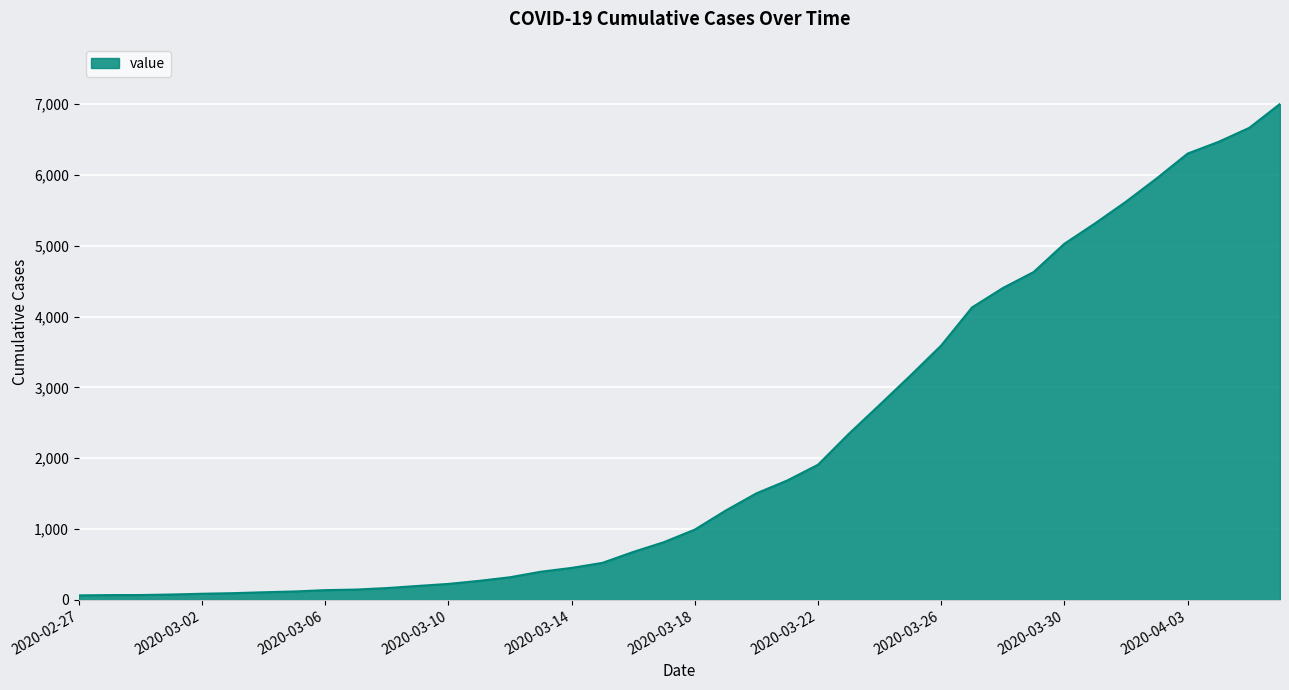

What is the greatest value displayed?

7004